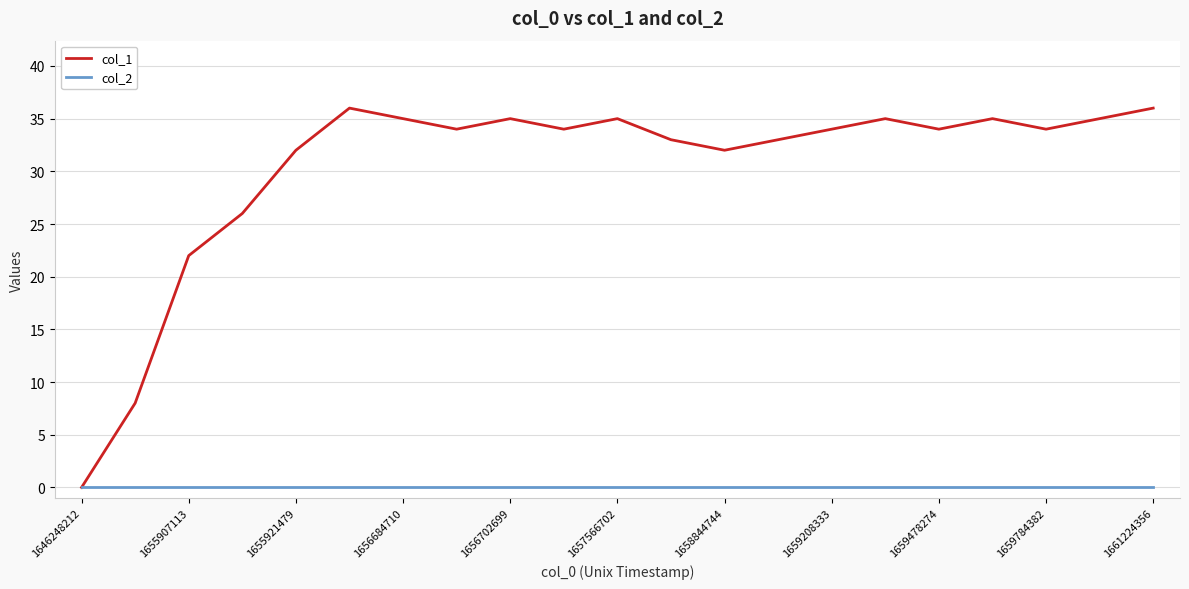

What is the difference between the maximum and second lowest values in the col_1 series?

28